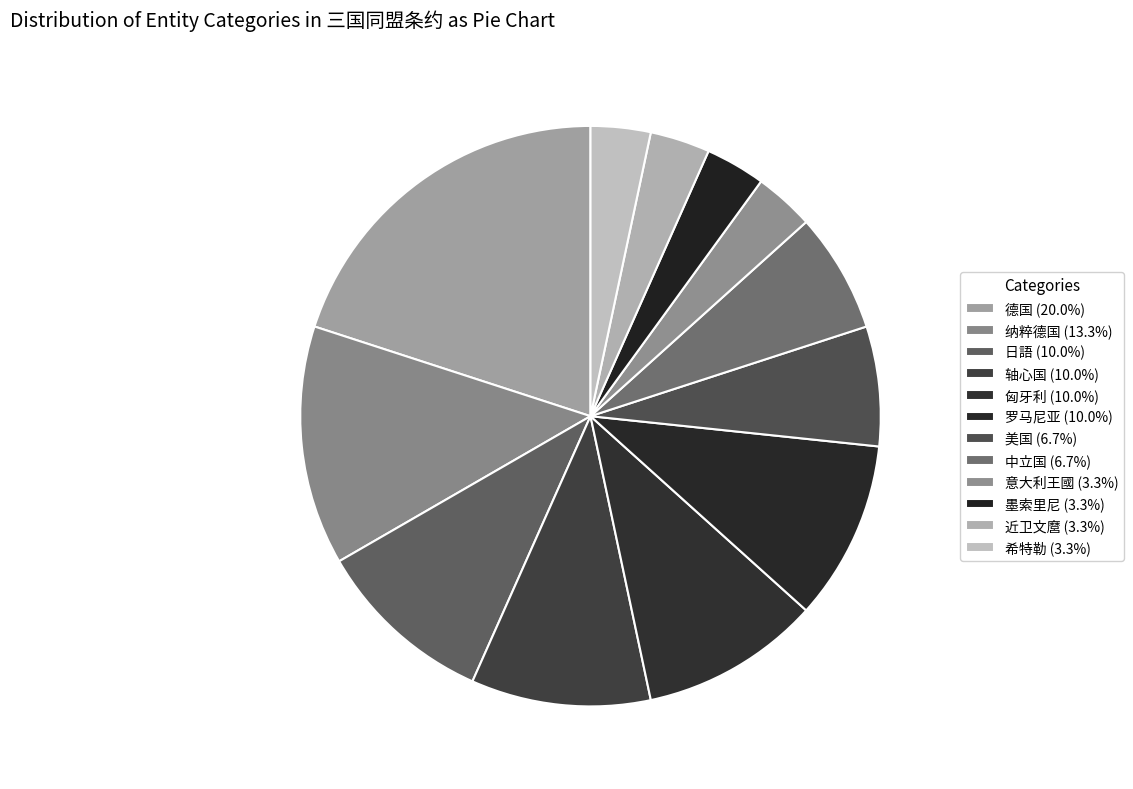

Which category has the smallest portion of the pie?

意大利王國